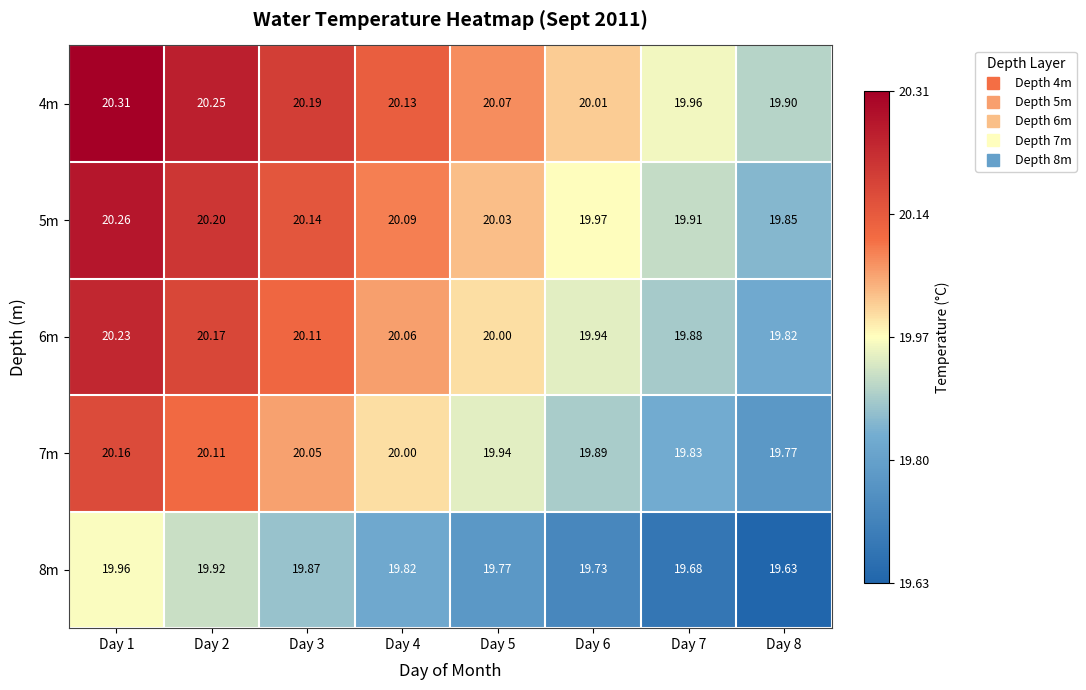

Is the value of 5m at Day 8 greater than the value of 4m at Day 7?

No